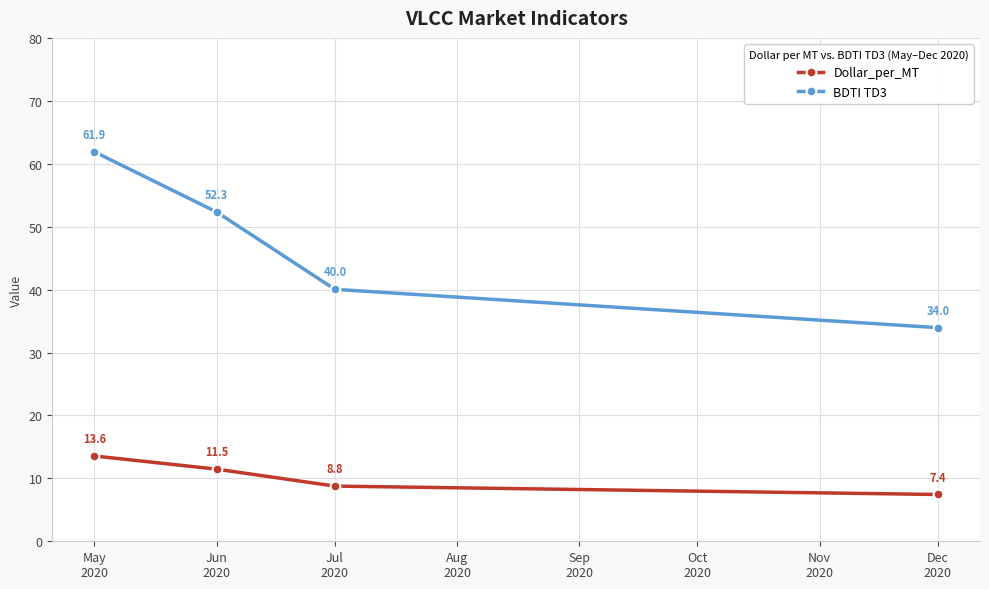

True or false: Dollar_per_MT and BDTI TD3 intersect in this chart.

False